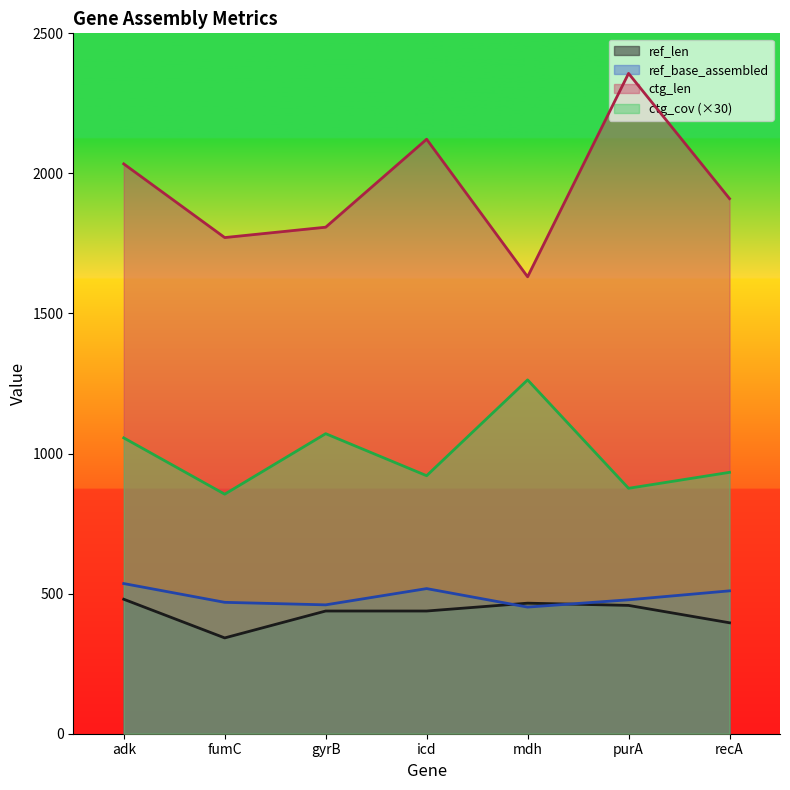

Which label corresponds to the smallest value in the chart?

fumC